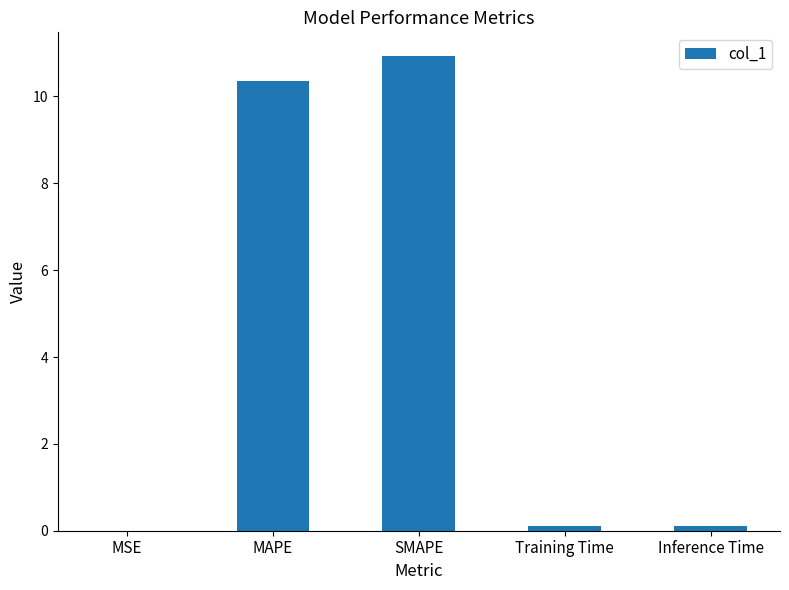

The chart shows a value of 14.1 at MAPE. True or false?

False